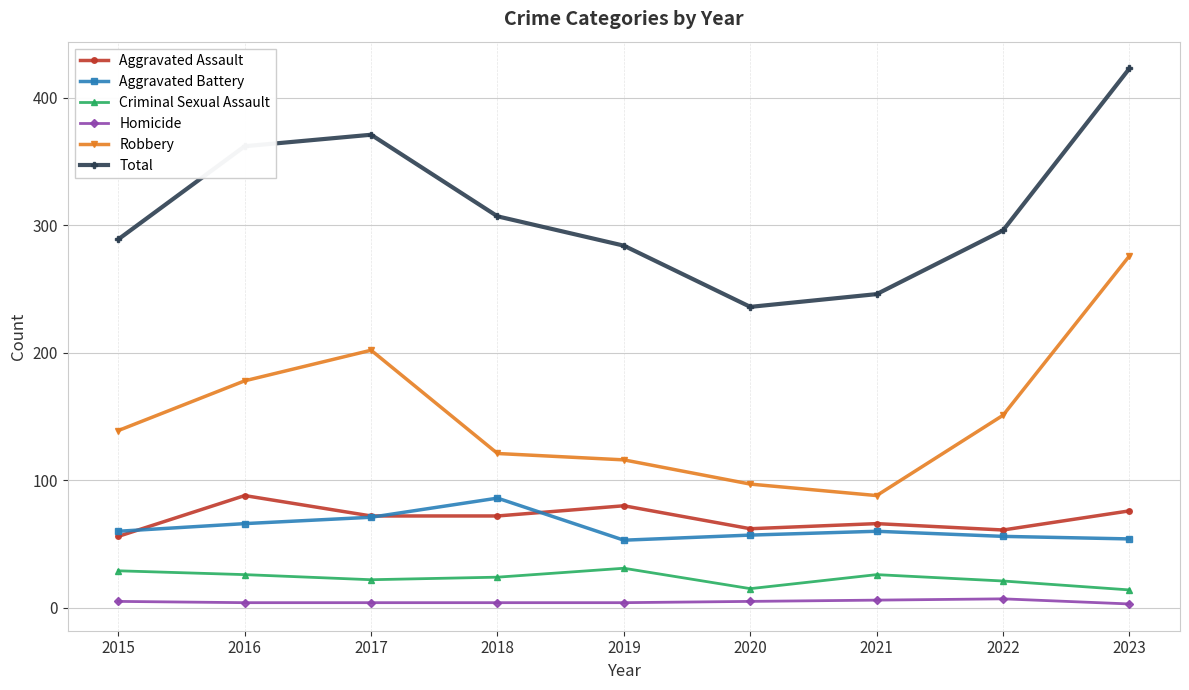

At which label does Total reach its peak?

2023